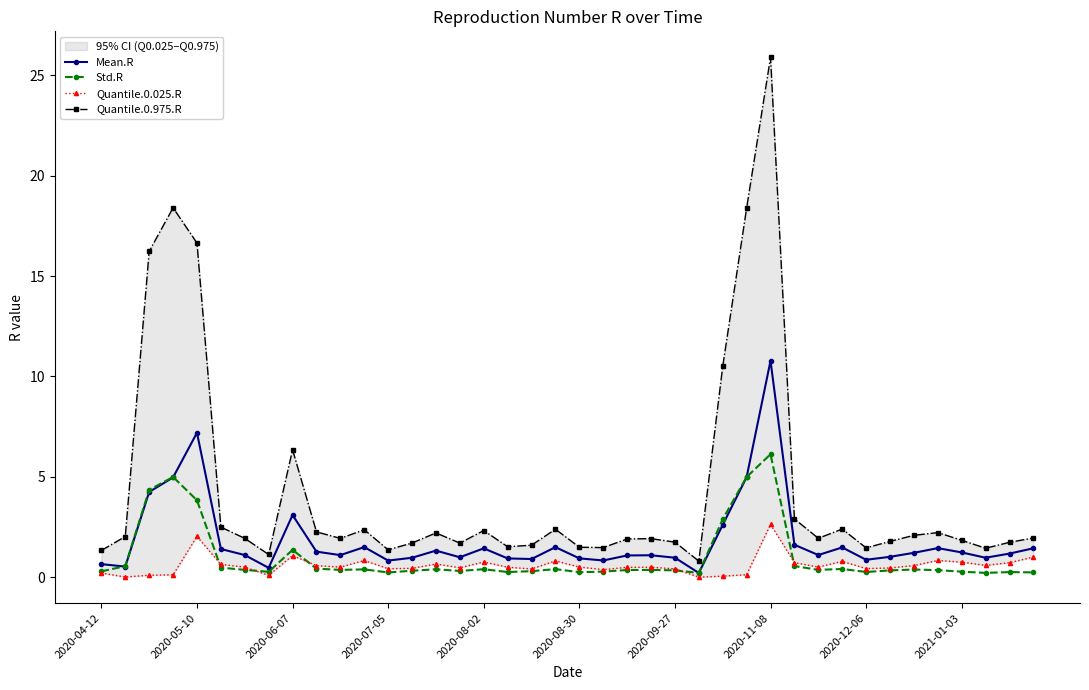

True or false: Quantile.0.025.R and Mean.R intersect in this chart.

False